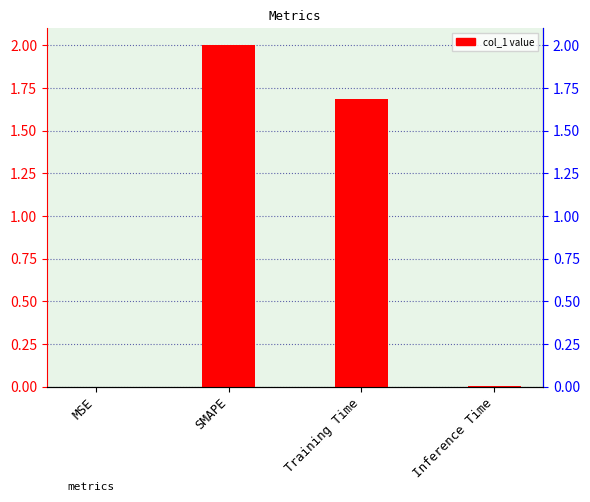

How many data points does each series have?

4